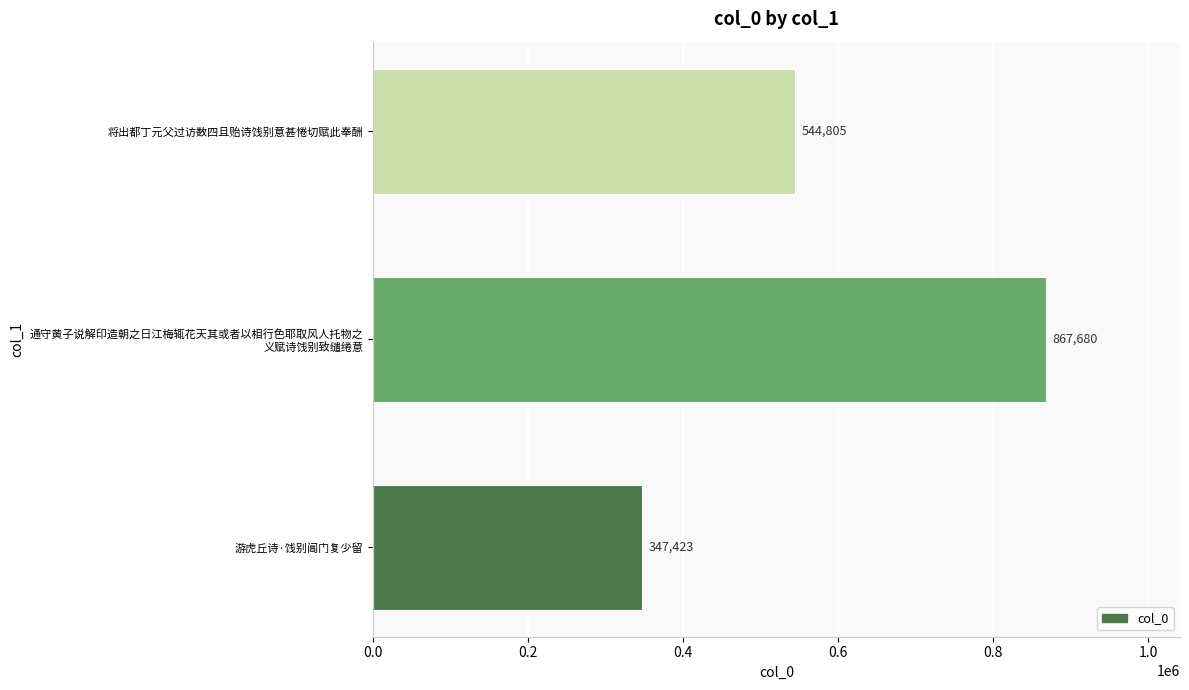

What is the change in value from 游虎丘诗·饯别阊门复少留 to 将出都丁元父过访数四且贻诗饯别意甚惓切赋此奉酬?

+197382